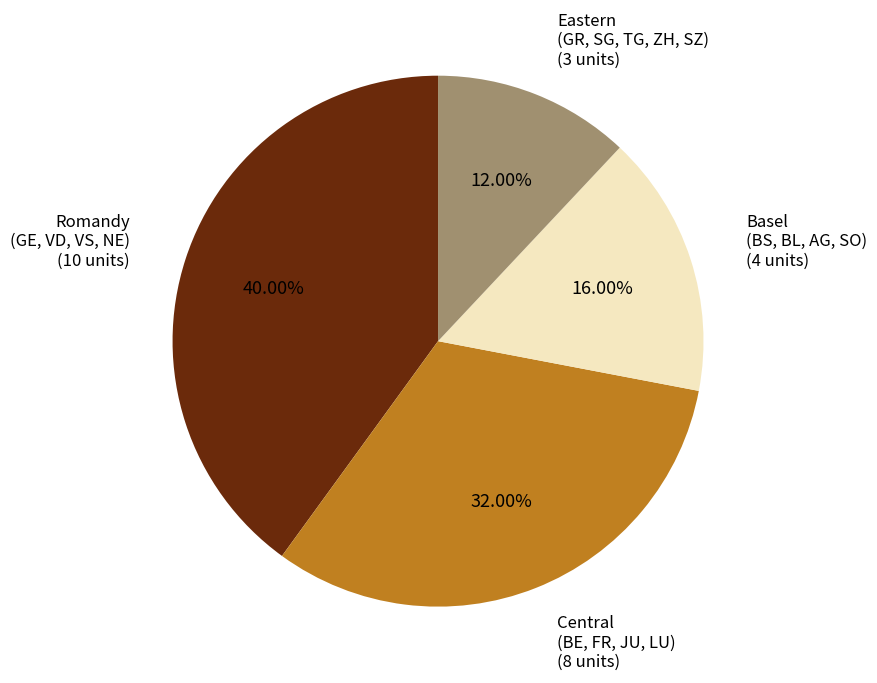

Is there any slice that represents more than half of the pie?

No